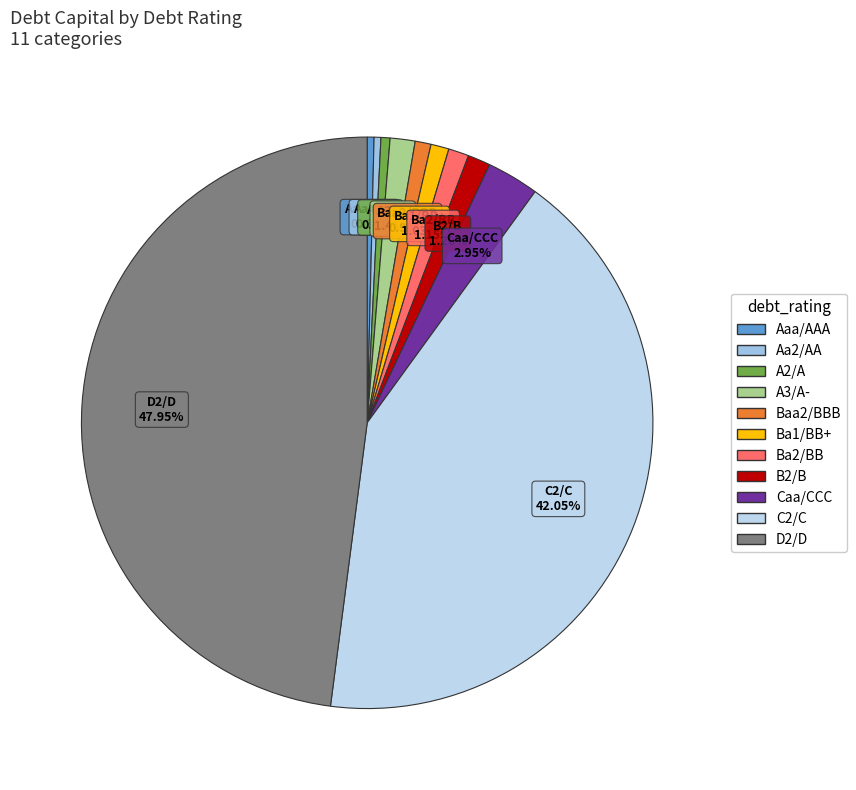

Does Aaa/AAA represent more than half of the total?

No